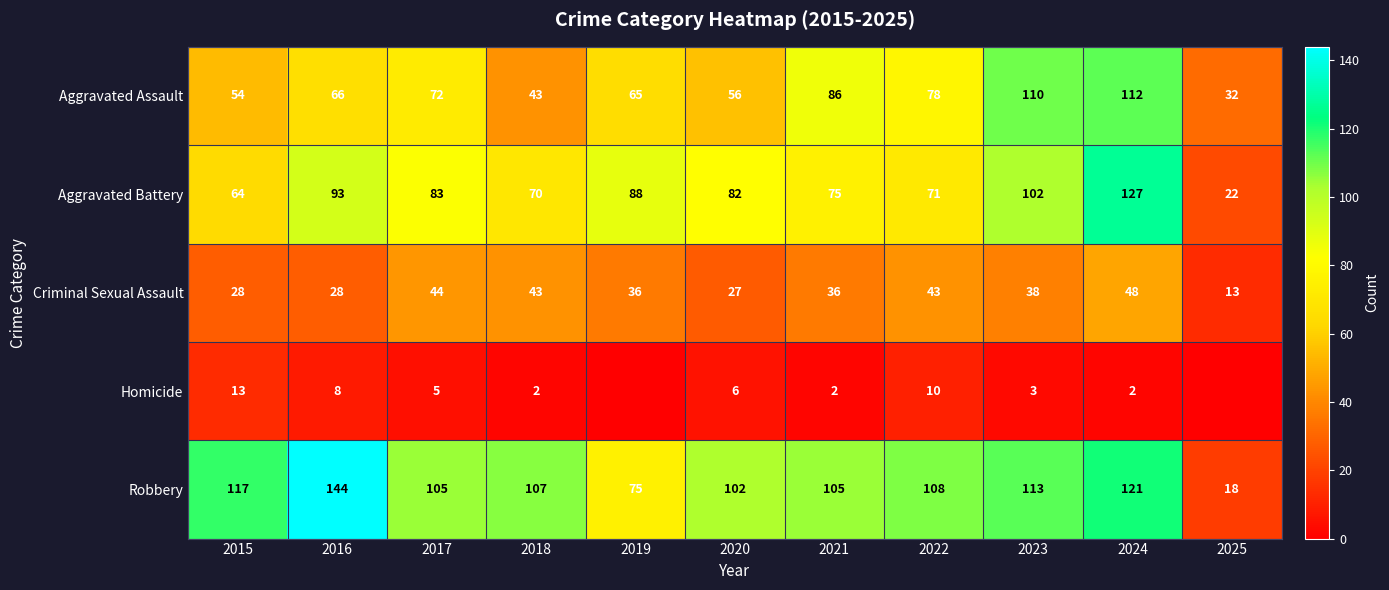

Between 2023 and 2024, which series saw the biggest shift?

Aggravated Battery